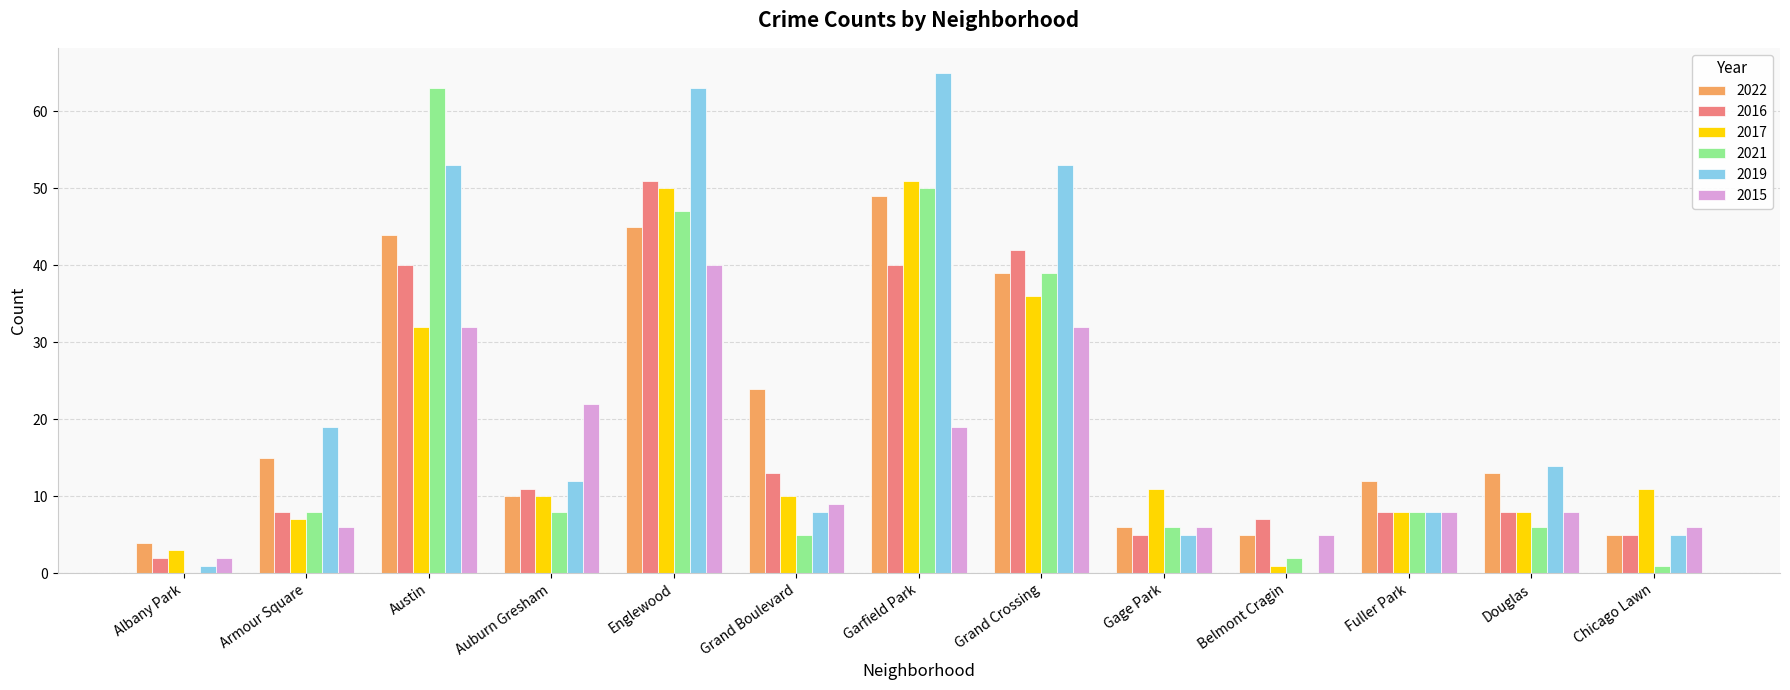

What is the greatest value displayed?

65